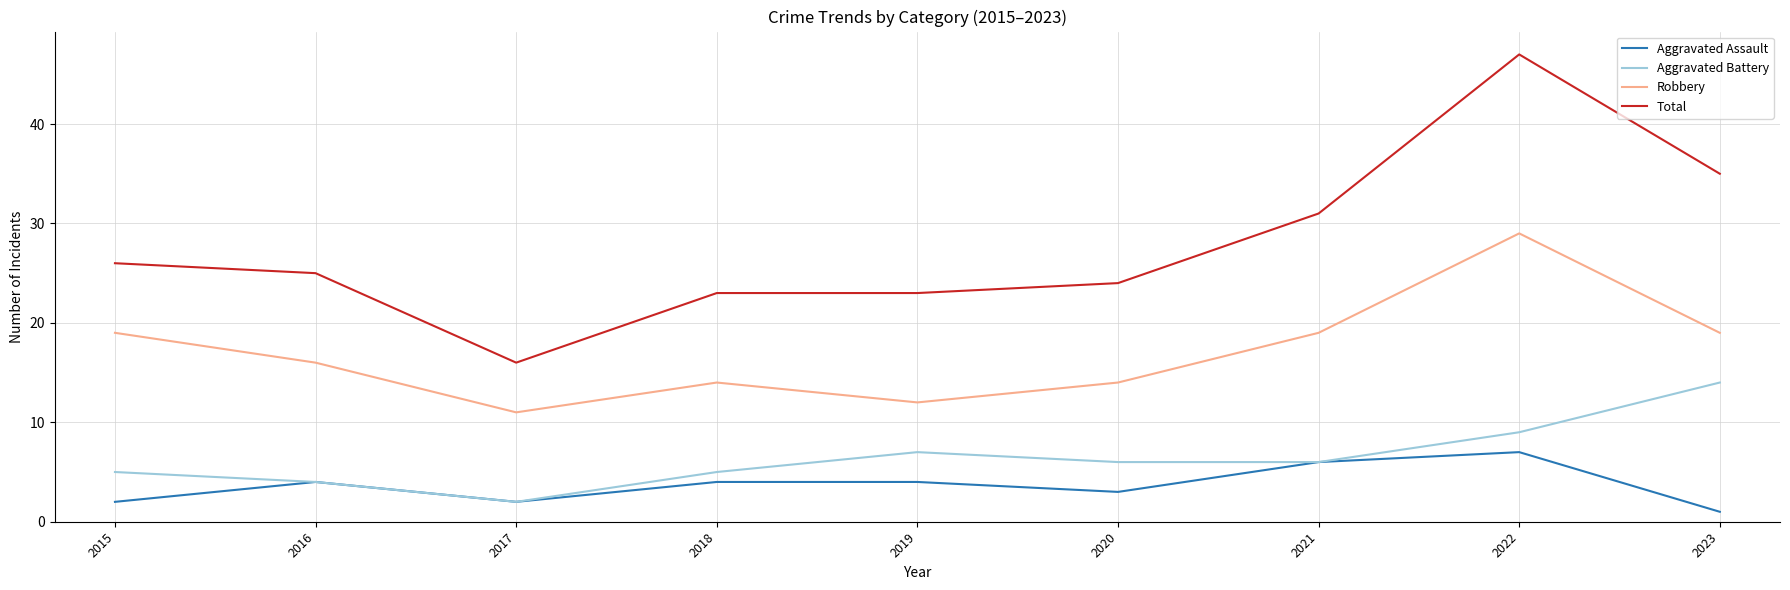

At how many categories does at least one series exceed 18?

8